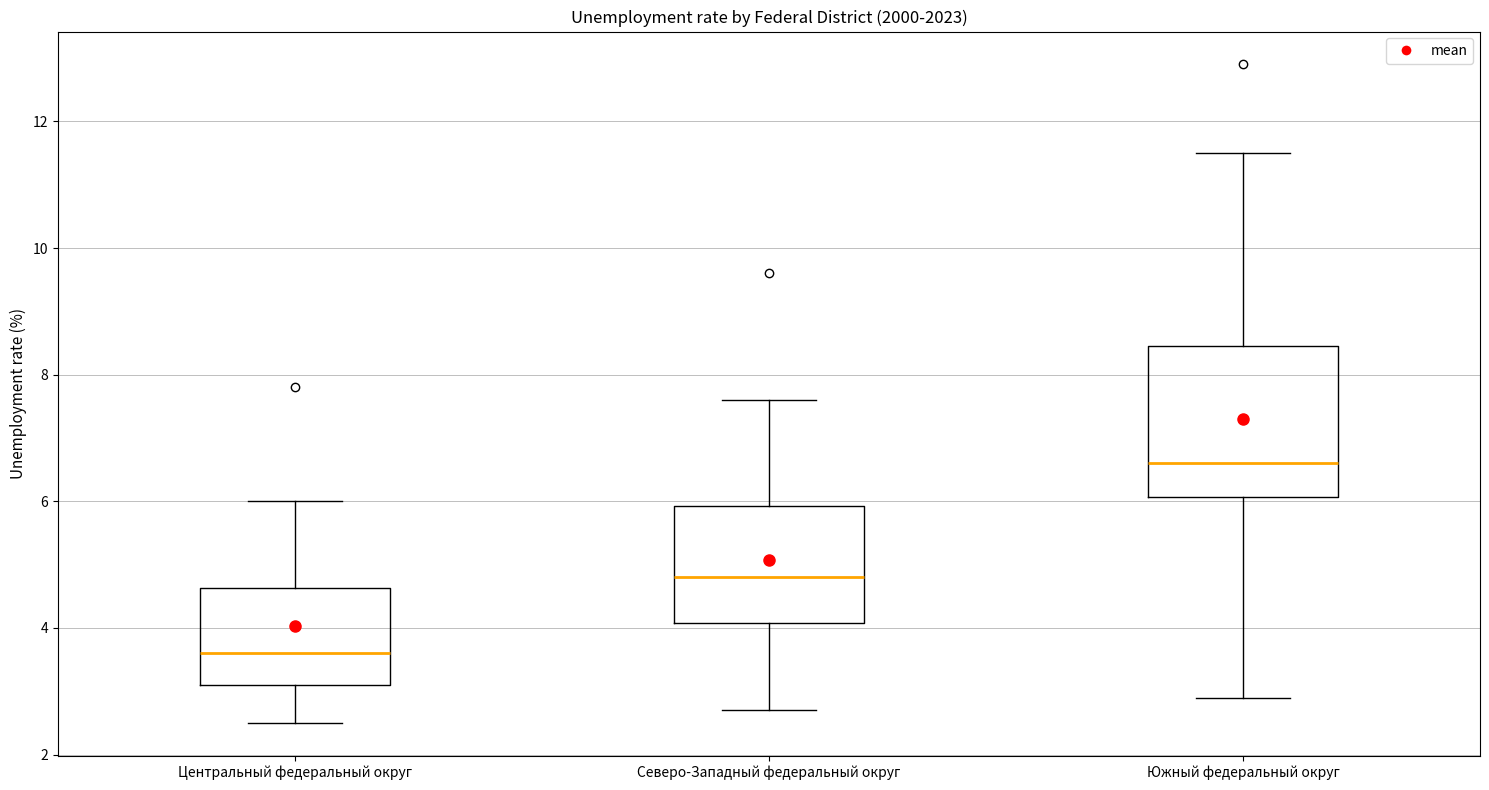

Comparing the boxes themselves (not the whiskers), which one is the tallest?

Южный федеральный округ